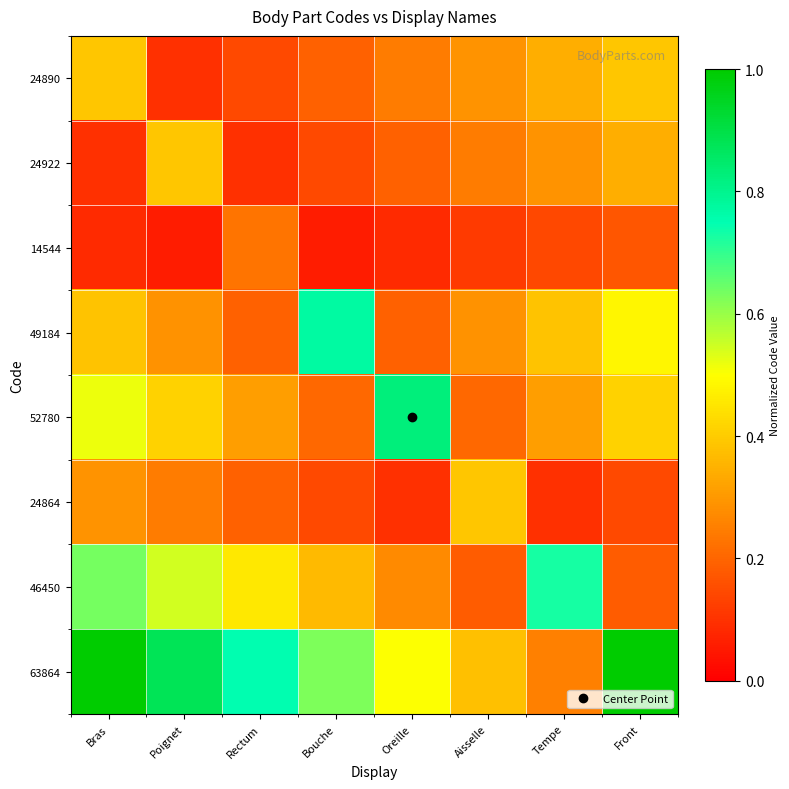

Reading left to right, extract all data points from this chart.

24890: Bras=0.4	Poignet=0.1	Rectum=0.1	Bouche=0.2	Oreille=0.2	Aisselle=0.3	Tempe=0.3	Front=0.4
24922: Bras=0.1	Poignet=0.4	Rectum=0.1	Bouche=0.1	Oreille=0.2	Aisselle=0.2	Tempe=0.3	Front=0.3
14544: Bras=0.1	Poignet=0.1	Rectum=0.2	Bouche=0.1	Oreille=0.1	Aisselle=0.1	Tempe=0.1	Front=0.2
49184: Bras=0.4	Poignet=0.3	Rectum=0.2	Bouche=0.8	Oreille=0.2	Aisselle=0.3	Tempe=0.4	Front=0.5
52780: Bras=0.5	Poignet=0.4	Rectum=0.3	Bouche=0.2	Oreille=0.8	Aisselle=0.2	Tempe=0.3	Front=0.4
24864: Bras=0.3	Poignet=0.2	Rectum=0.2	Bouche=0.1	Oreille=0.1	Aisselle=0.4	Tempe=0.1	Front=0.1
46450: Bras=0.6	Poignet=0.5	Rectum=0.5	Bouche=0.4	Oreille=0.3	Aisselle=0.2	Tempe=0.7	Front=0.2
63864: Bras=1.0	Poignet=0.9	Rectum=0.8	Bouche=0.6	Oreille=0.5	Aisselle=0.4	Tempe=0.2	Front=1.0